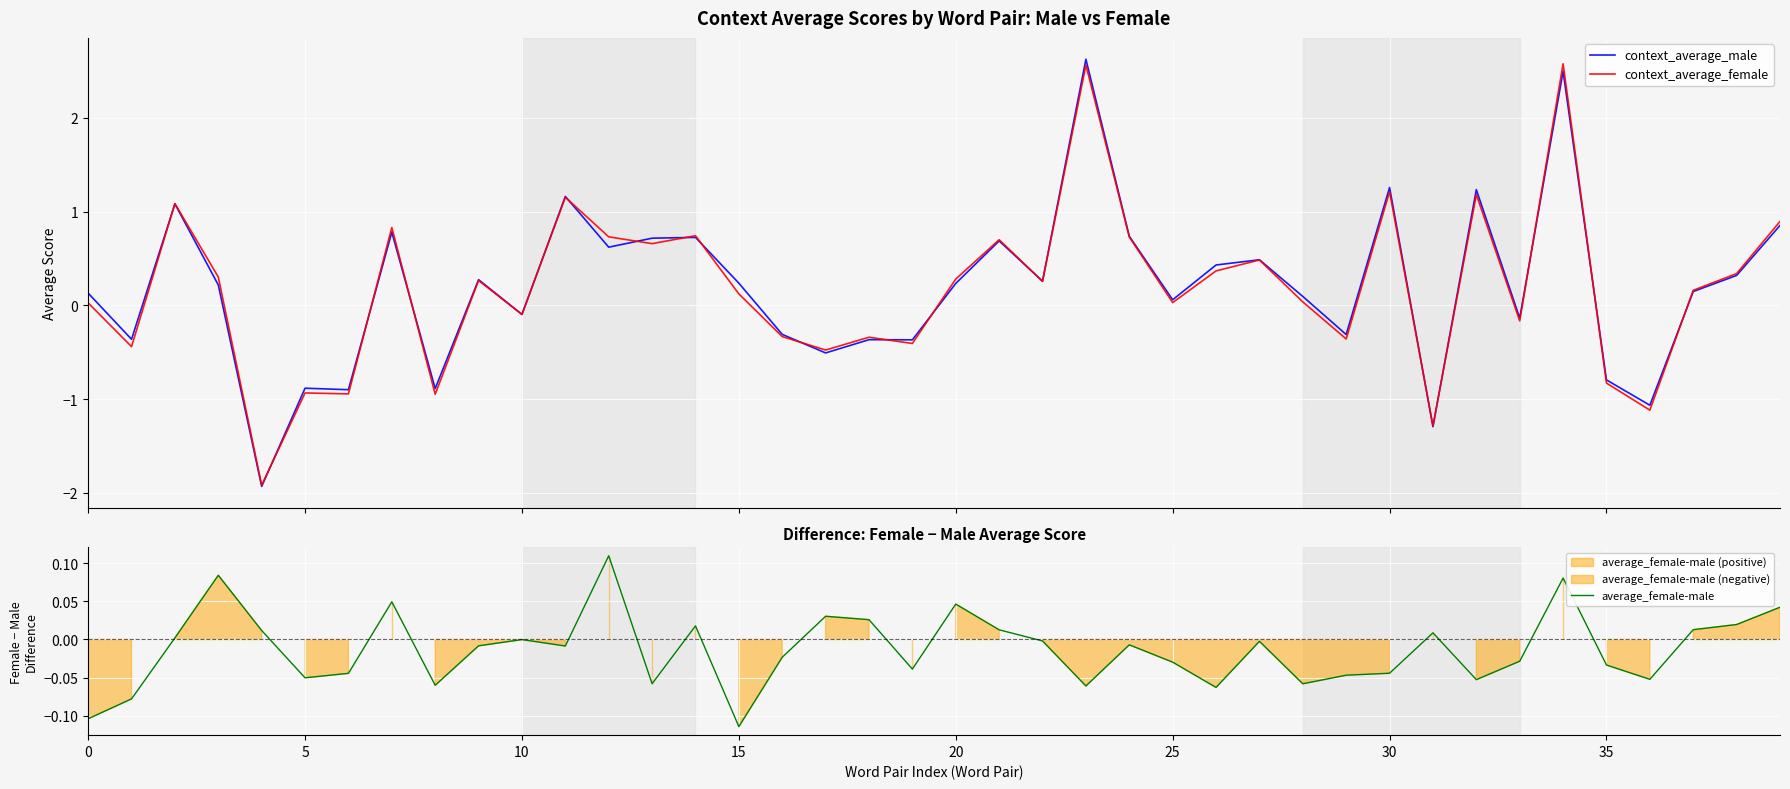

How many values in context_average_female are below zero?

15